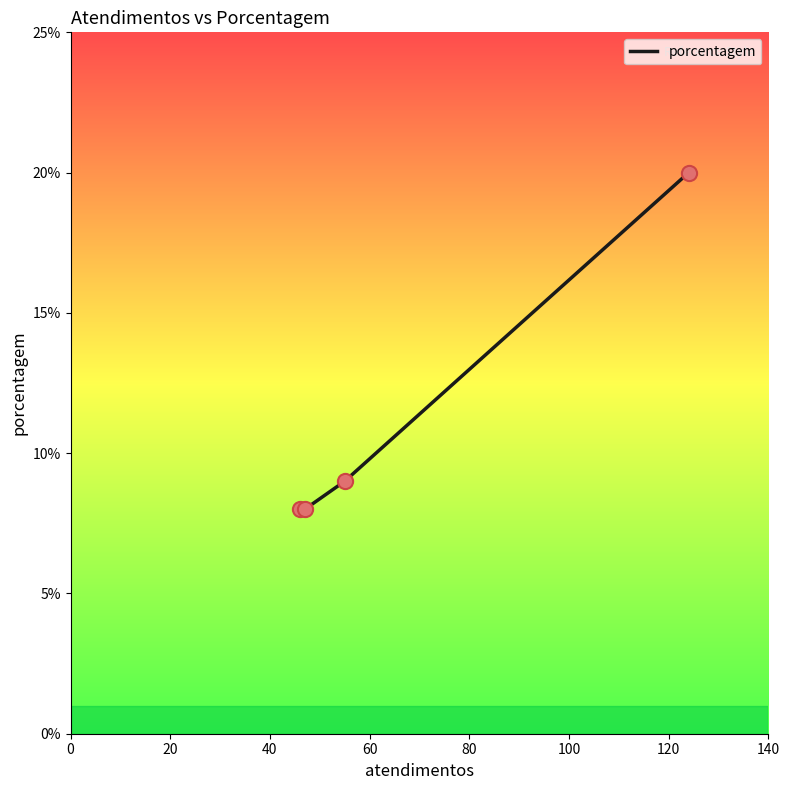

True or false: the data has more than 1 interior local peaks.

False